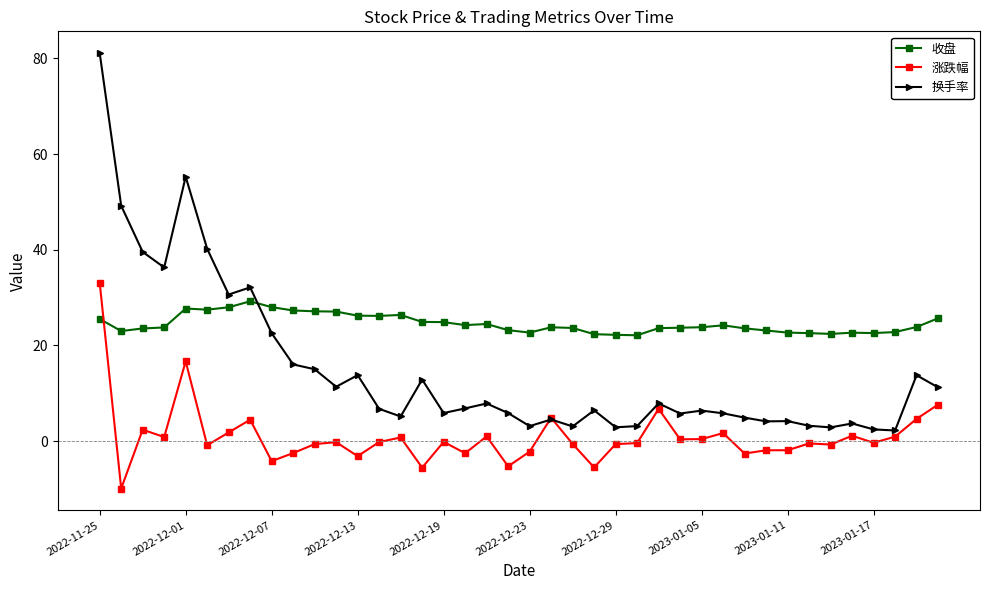

List the series in order of their overall mean, highest first.

收盘, 换手率, 涨跌幅